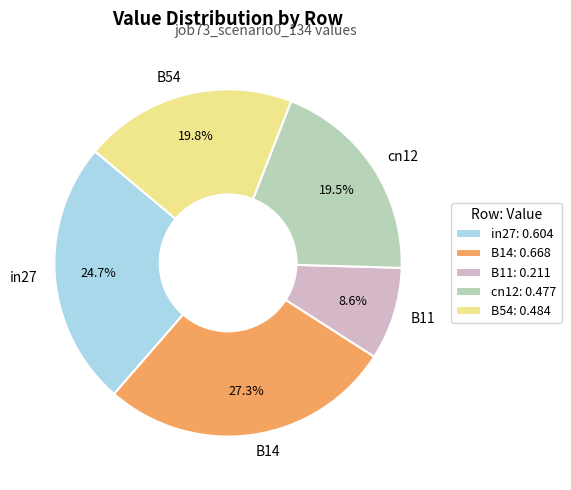

Does in27 account for over 50% of the chart?

No